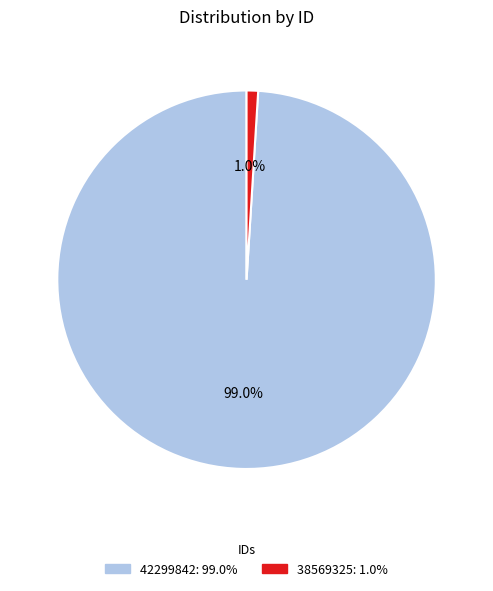

Which has a higher value, 38569325 or 42299842?

42299842